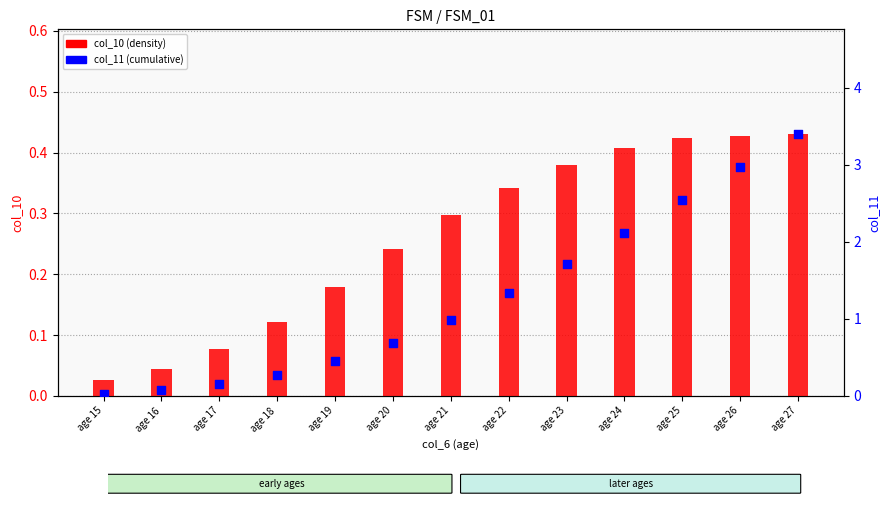

Is the value of col_11 (cumulative) at age 23 greater than the value of col_10 (density) at age 22?

Yes